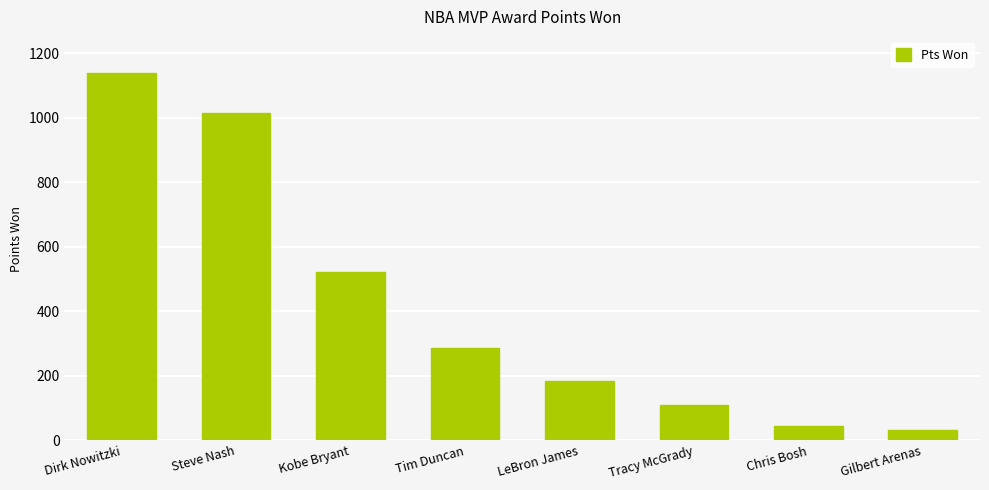

What position from the right is Tim Duncan?

5